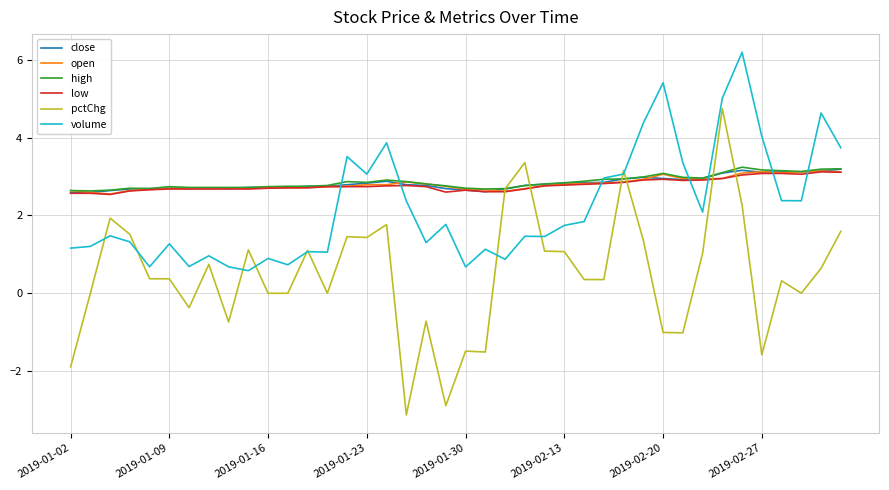

What is the maximum value shown in the chart?

6.2